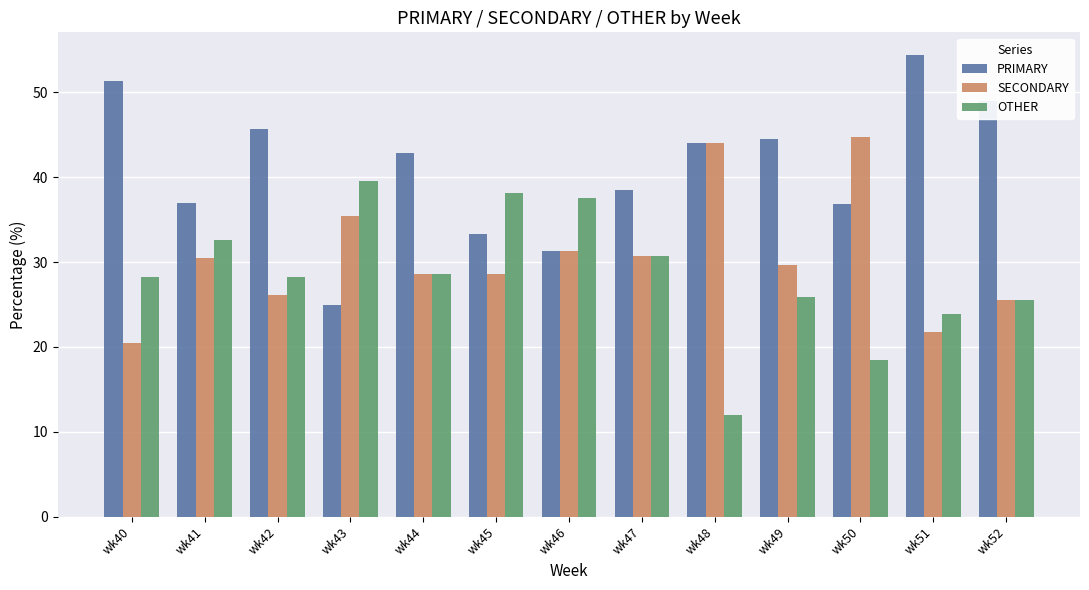

What is the total value across all series at wk41?

100.0